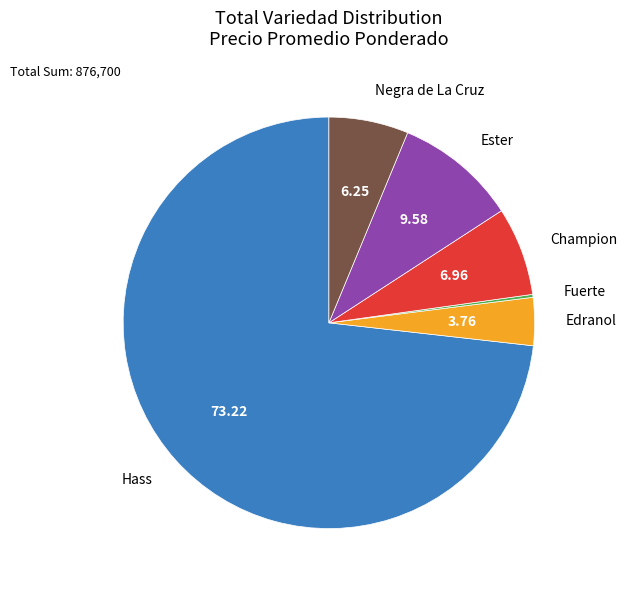

Between Edranol and Hass, which is larger?

Hass